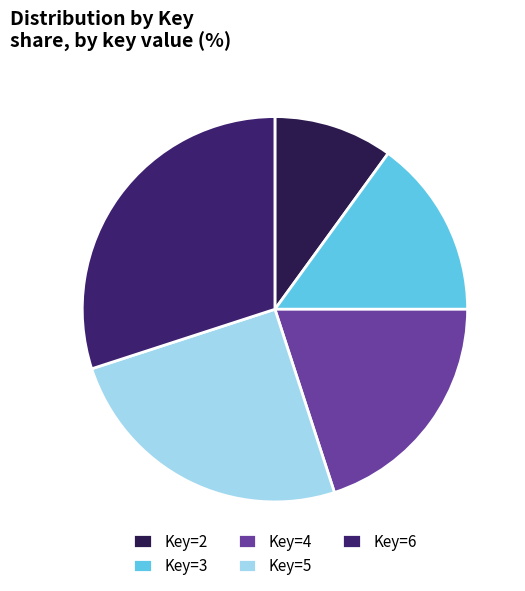

To the nearest percent, what percentage of the pie is Key=4?

20%